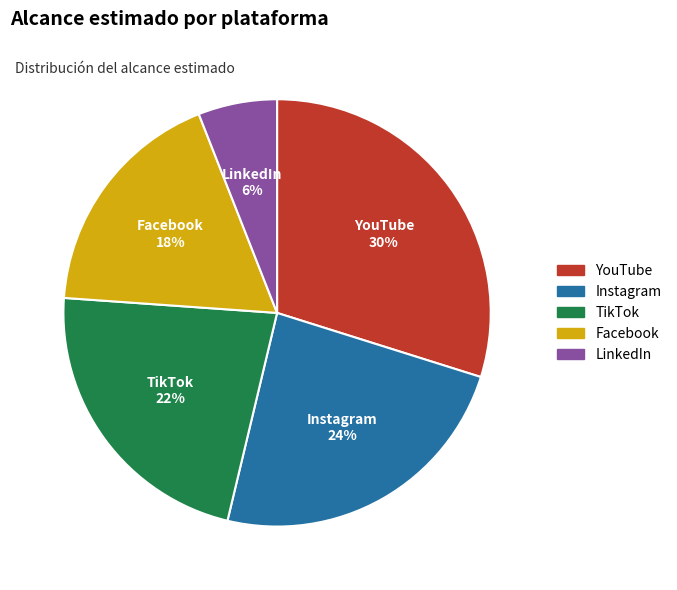

To the nearest percent, what is the average slice percentage?

20%